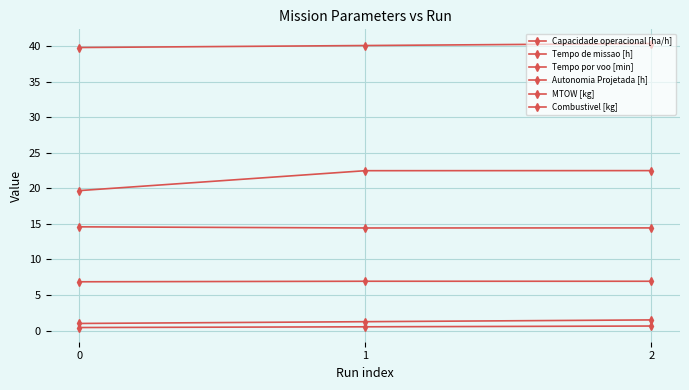

Does the chart have visible grid lines?

Yes